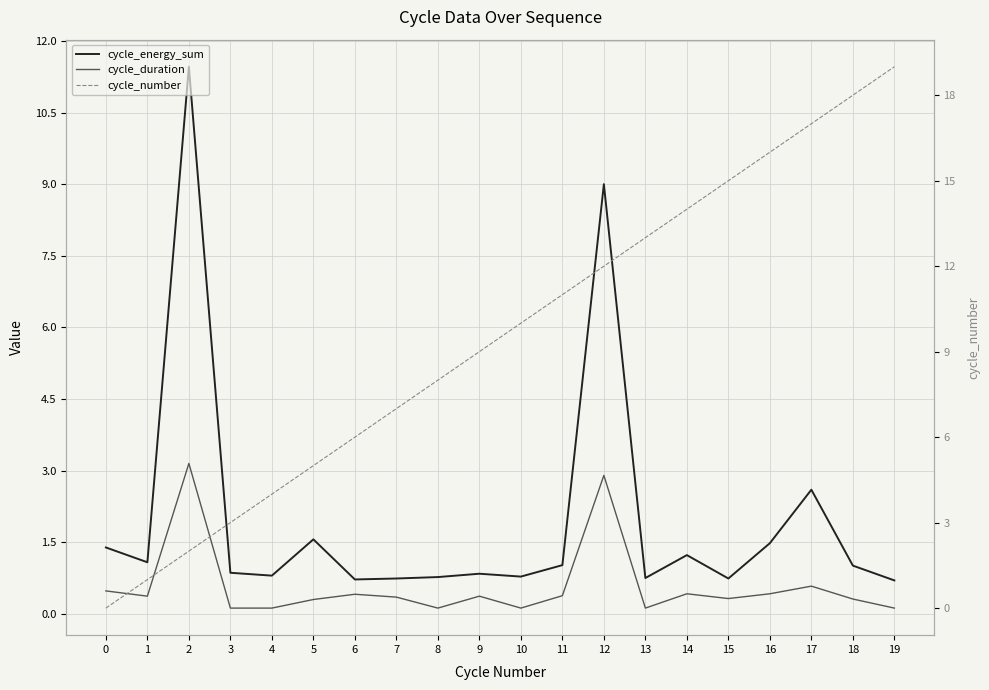

What is the approximate value of cycle_number at 3?

3.0